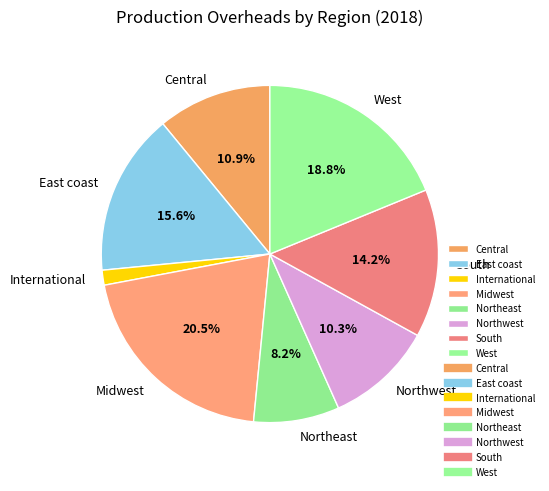

What percentage is the West slice, to the nearest percent?

19%